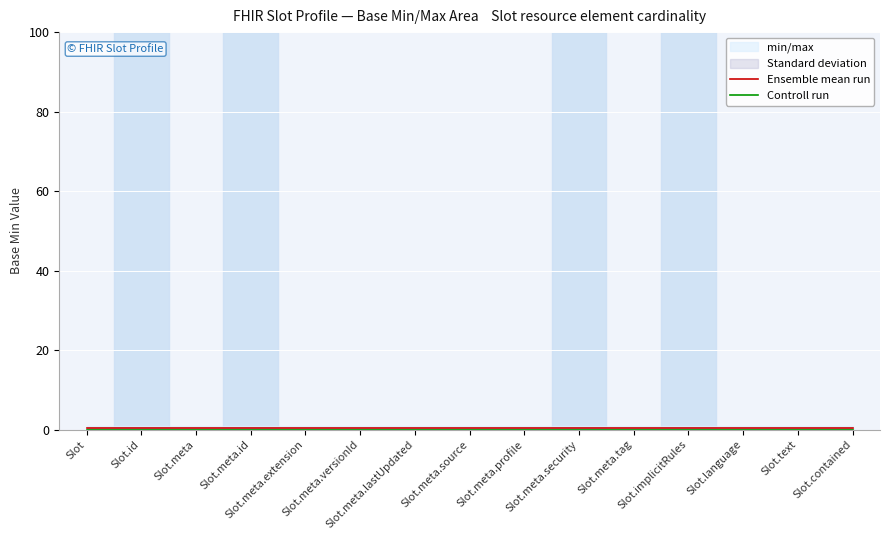

Is this an area chart (filled region under the line)?

No